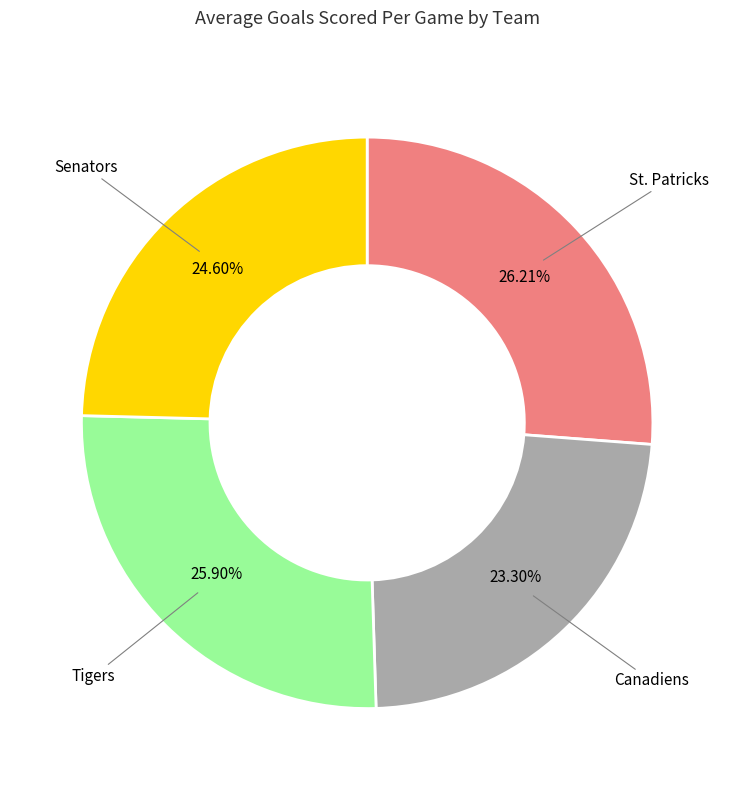

What is the ratio of the value at St. Patricks to the value at Tigers?

1.0